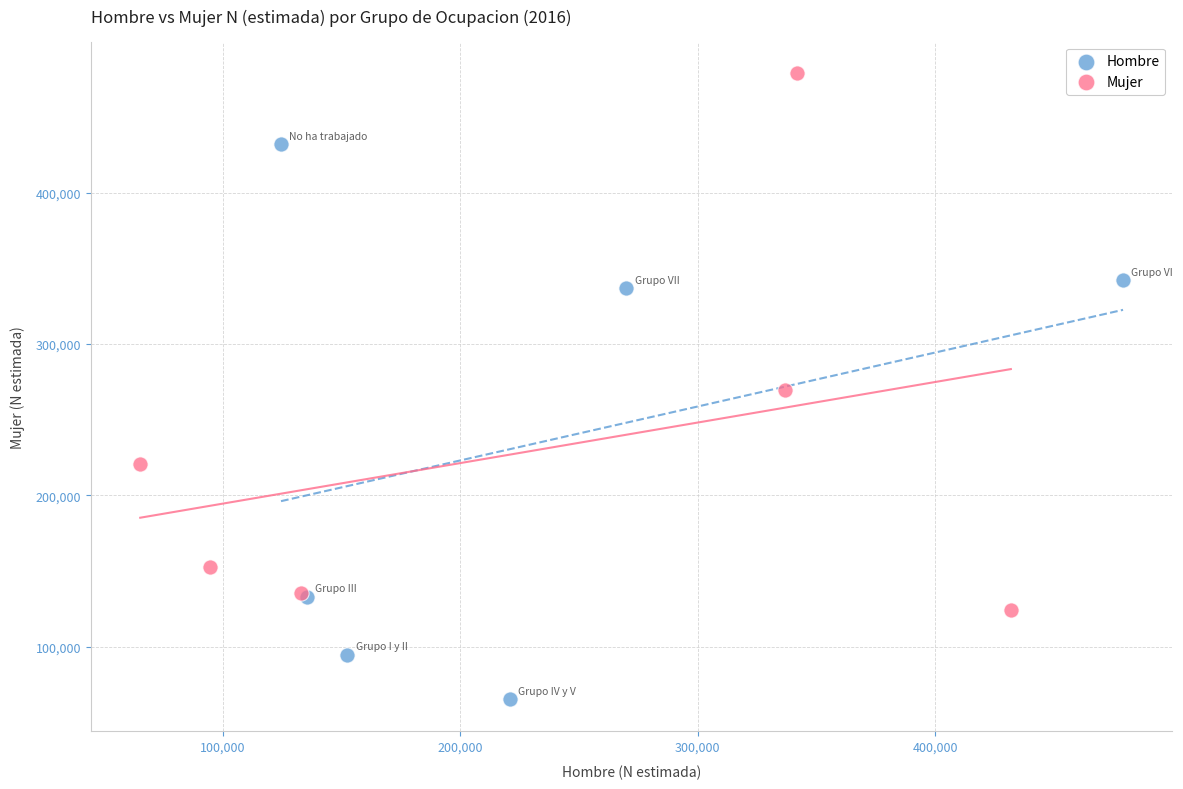

Which series contains the highest Y value?

Mujer